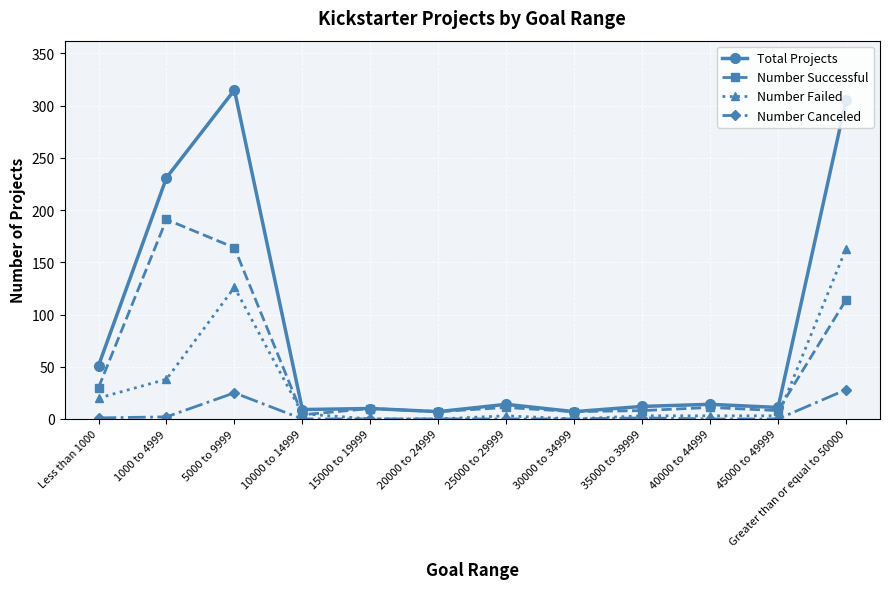

How many lines are shown in the chart?

4